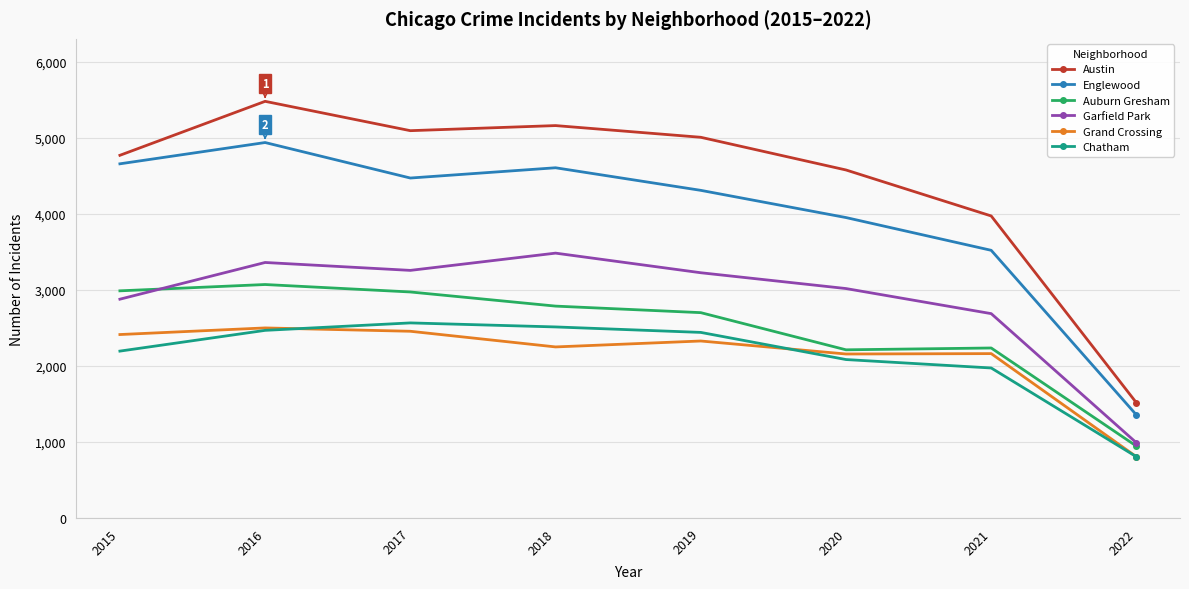

Which series has the widest spread of values?

Austin